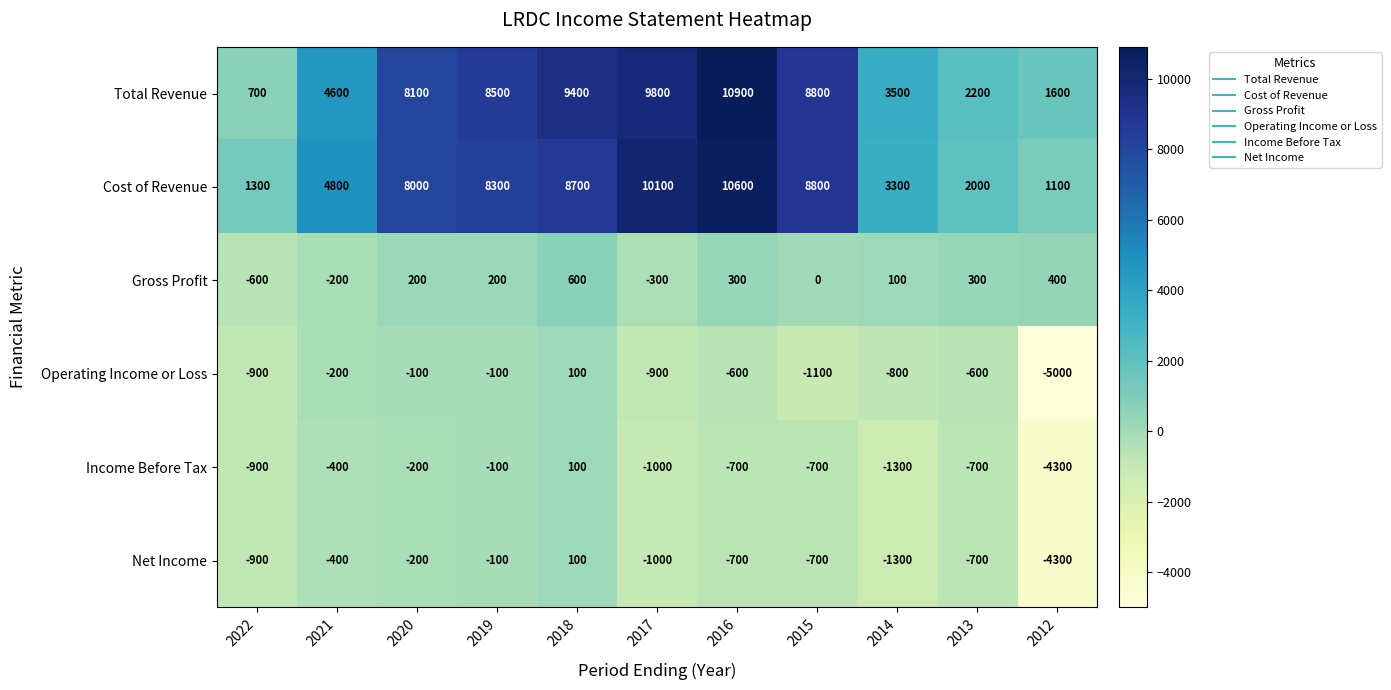

Is it true that Total Revenue equals 5230 at 2014?

False